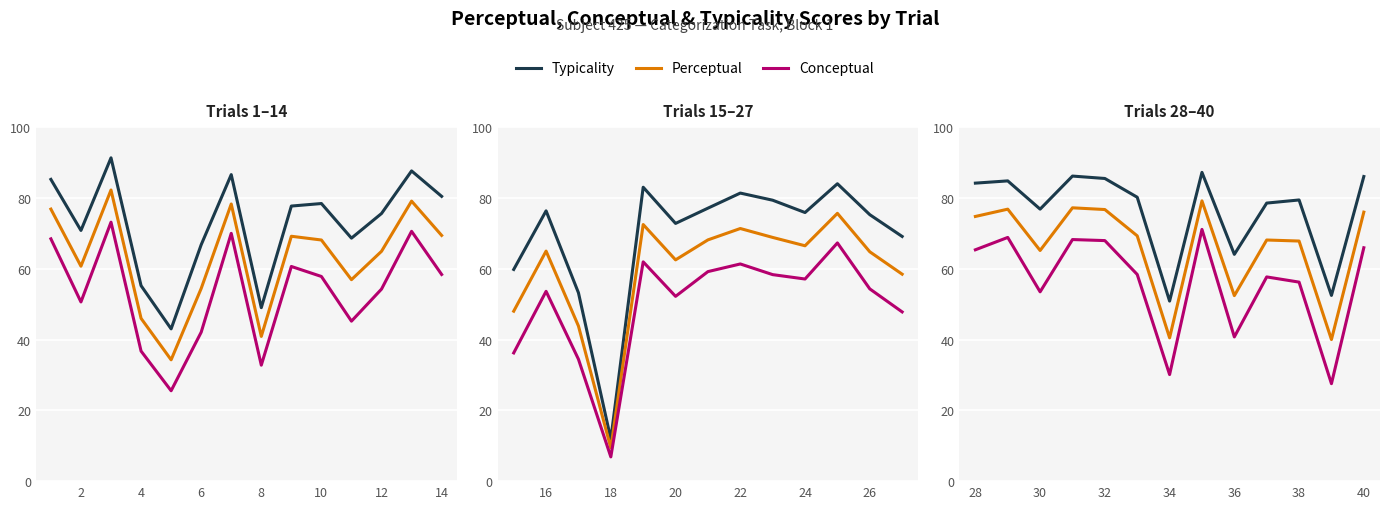

How many interior local peaks does the perceptual series have?

4